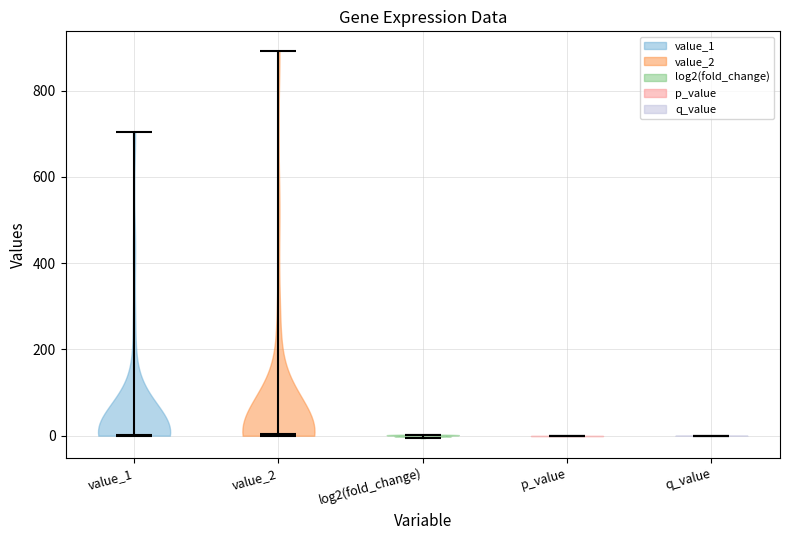

Reading left to right, read every violin against the y-axis: where its median line is, and the lowest and highest points it reaches. The values are not printed on the chart, so give them approximately, as read against the axis.

value_1: median line 0, lowest point 0, highest point 700
value_2: median line 0, lowest point 0, highest point 900
log2(fold_change): median line 0, lowest point 0, highest point 0
p_value: median line 0, lowest point 0, highest point 0
q_value: median line 0, lowest point 0, highest point 0